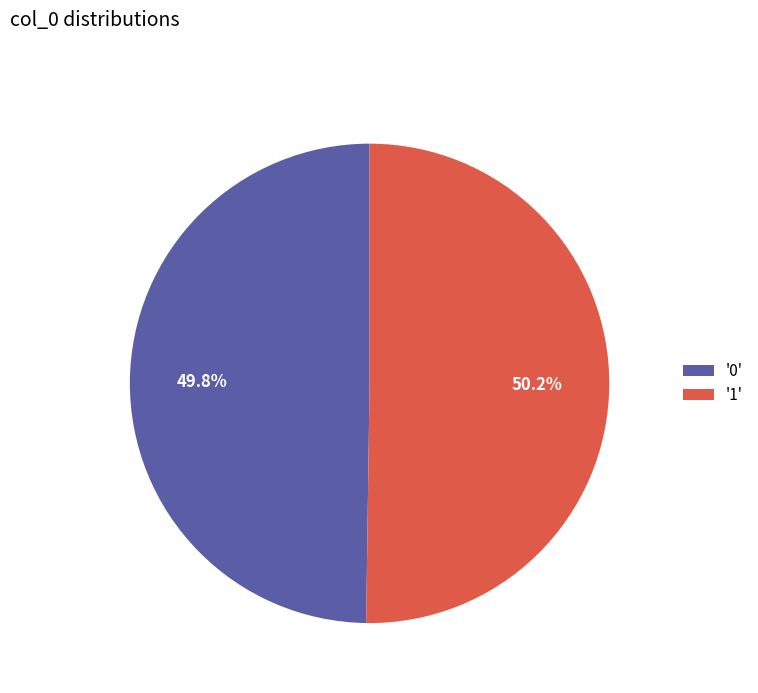

Count the number of slices in the pie.

2